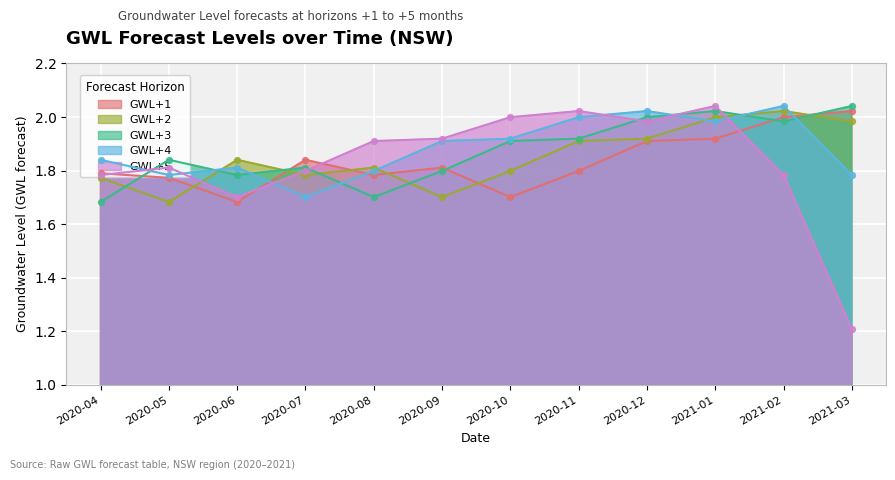

At how many categories does at least one series exceed 1?

12